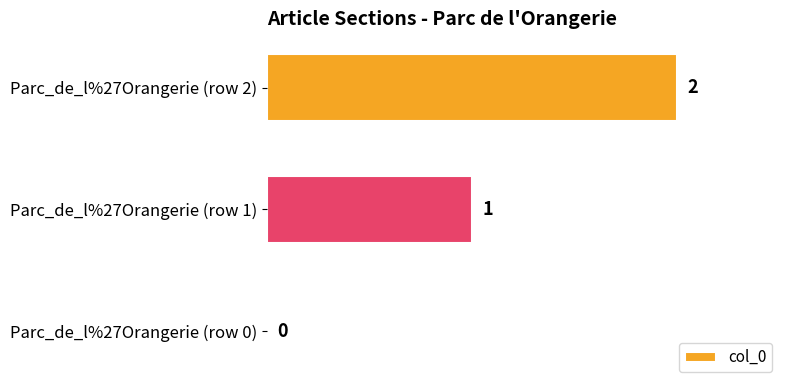

What is the sum of all values?

3